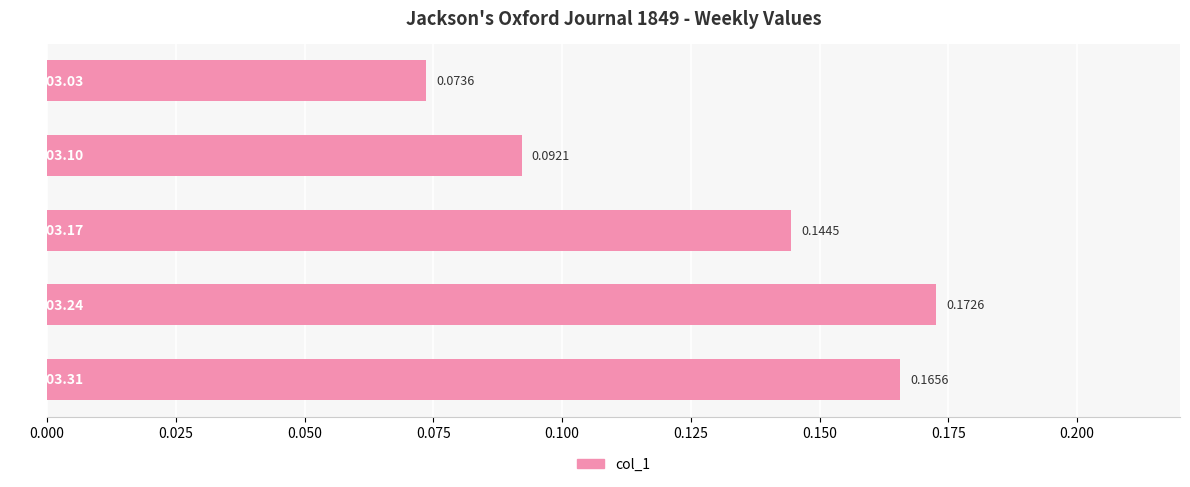

What is the sum of all values?

0.6